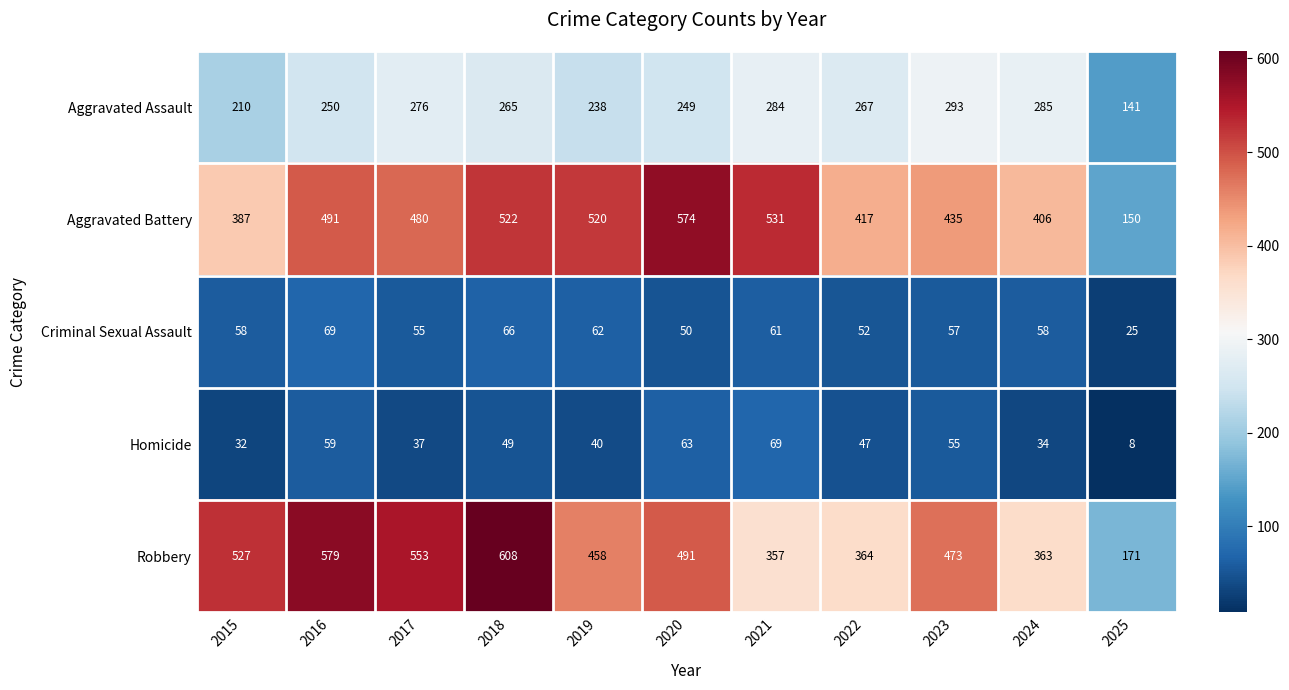

At which category is the sum across all series the highest?

2018